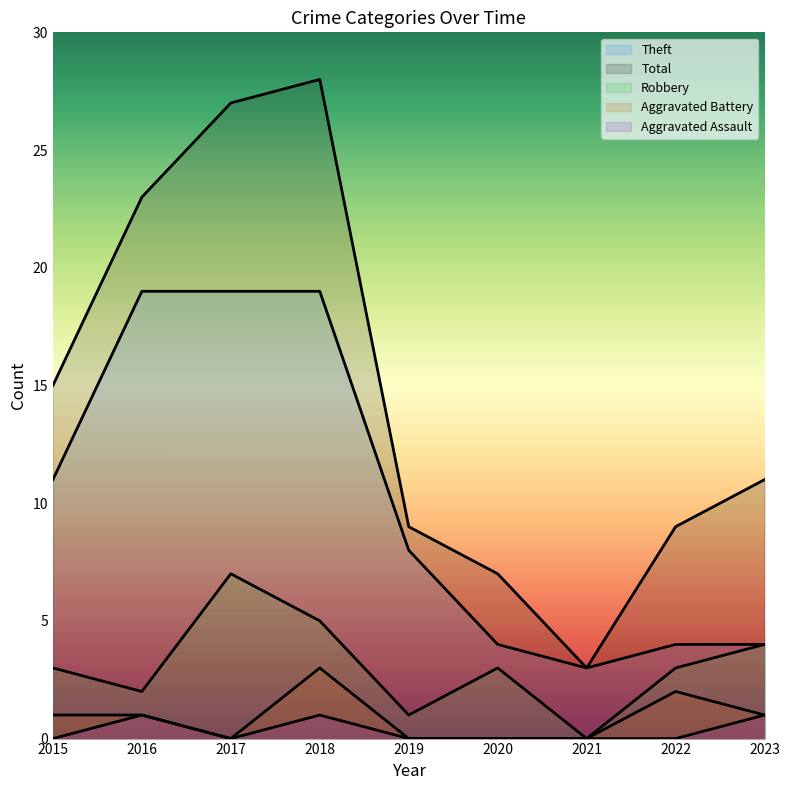

How many interior local valleys does the Theft series have?

1